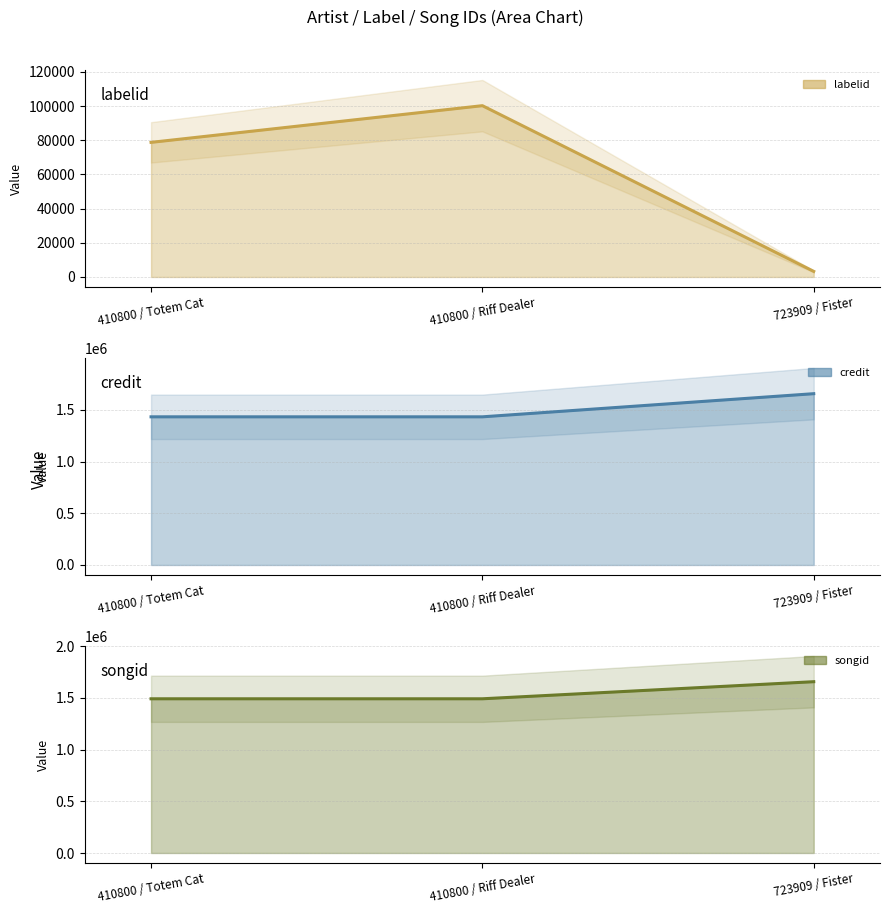

The labelid (line) series shows 100199 at 410800 / Riff Dealer. True or false?

True